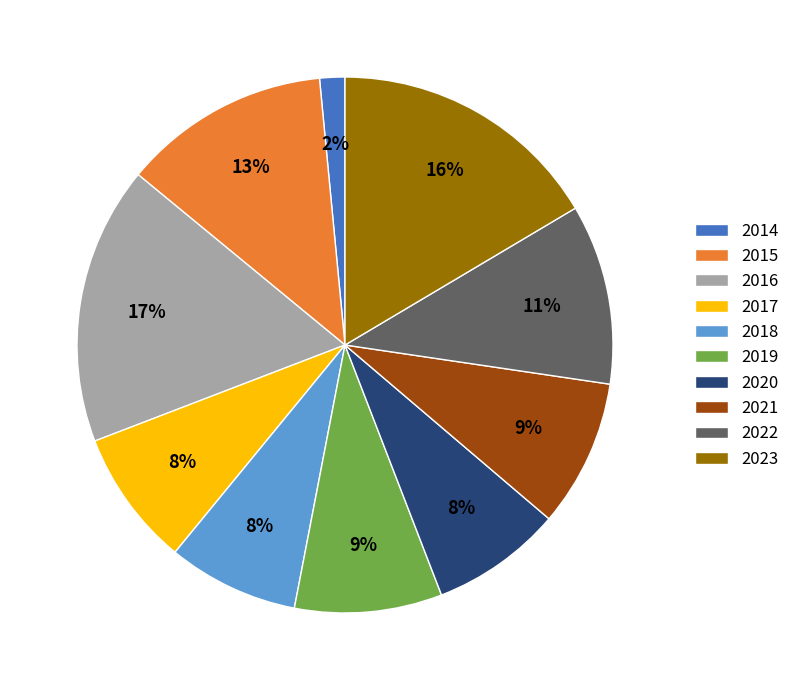

Combined, do 2014 and 2020 account for over 50%?

No